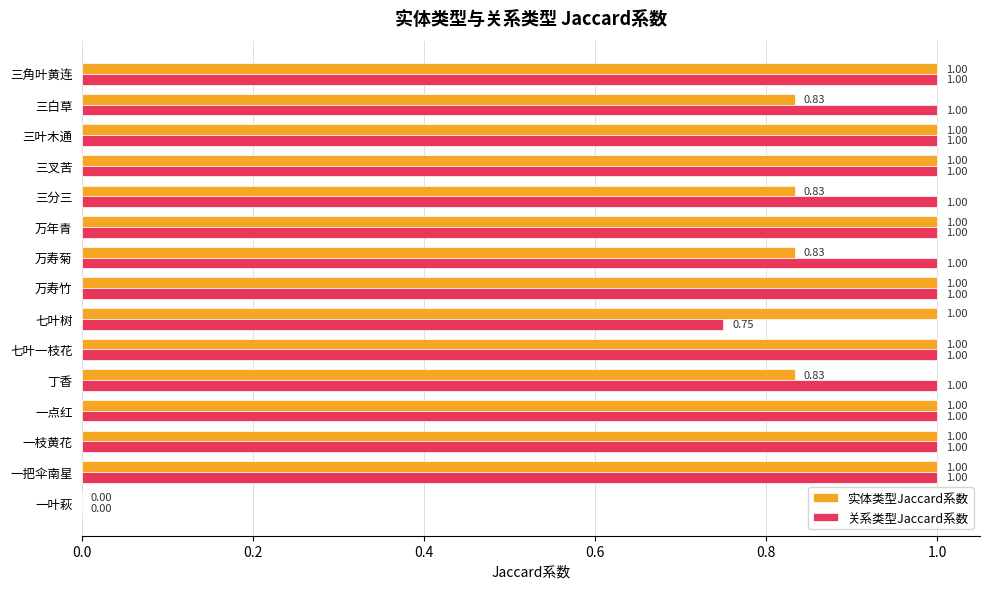

Which series has the largest total across all categories?

关系类型Jaccard系数